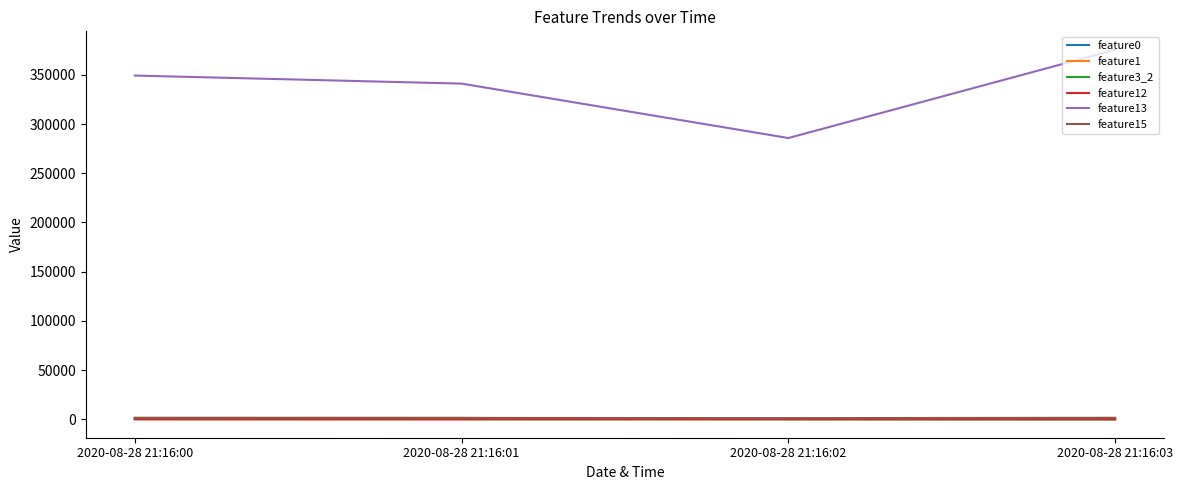

At how many categories does at least one series exceed 17622?

4